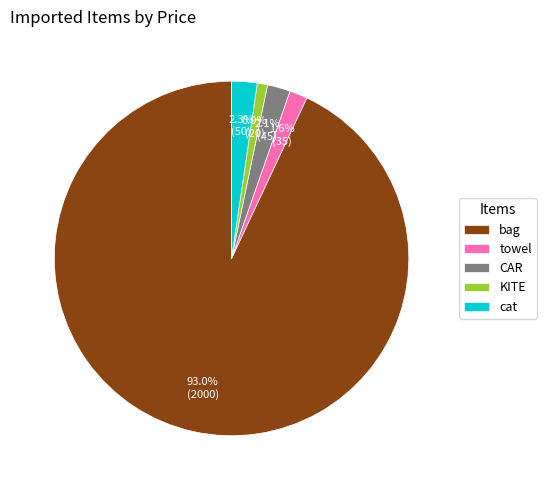

Is it true that bag is 93% of the pie?

True